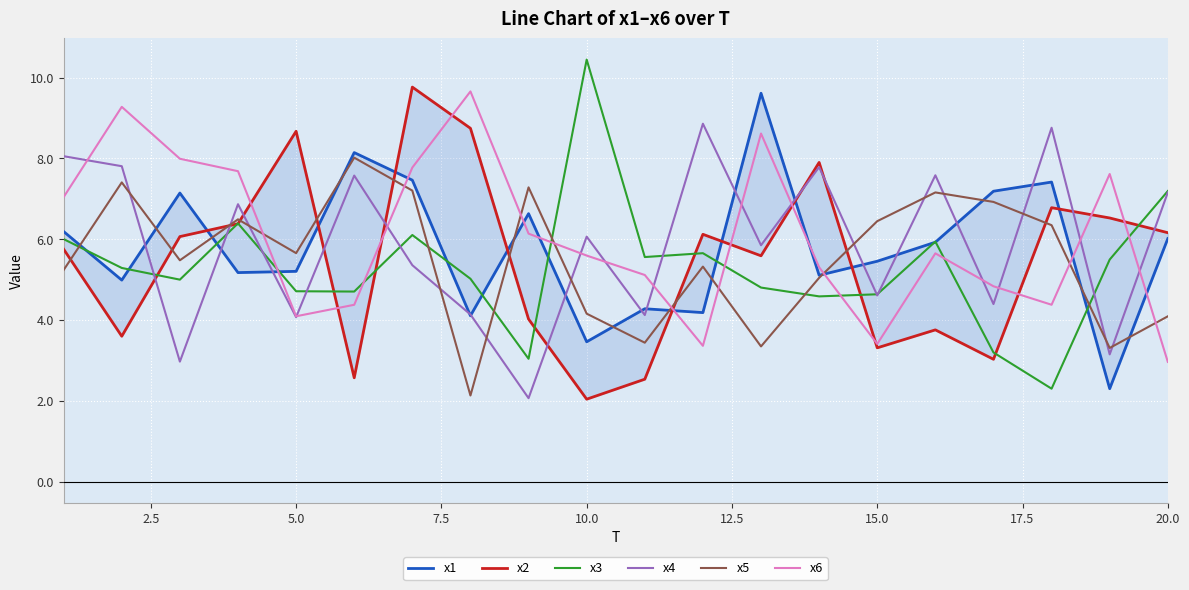

How many lines are shown in the chart?

6